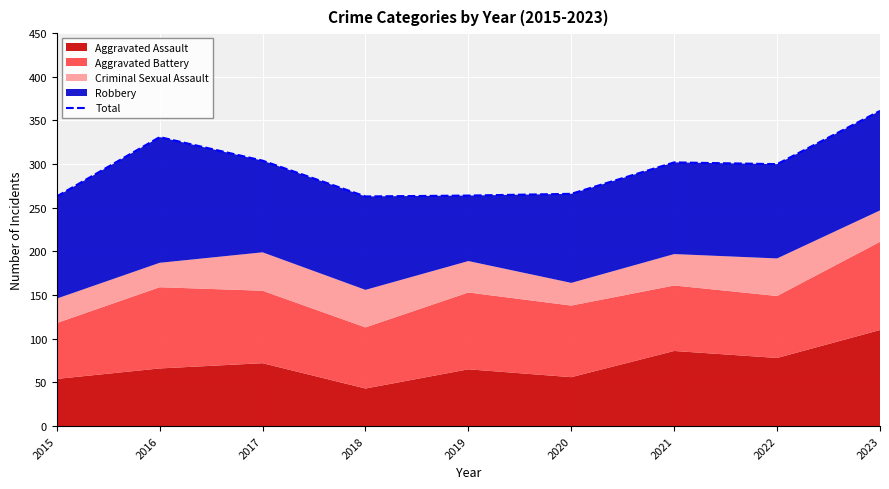

Which category has the highest value across all series?

2023